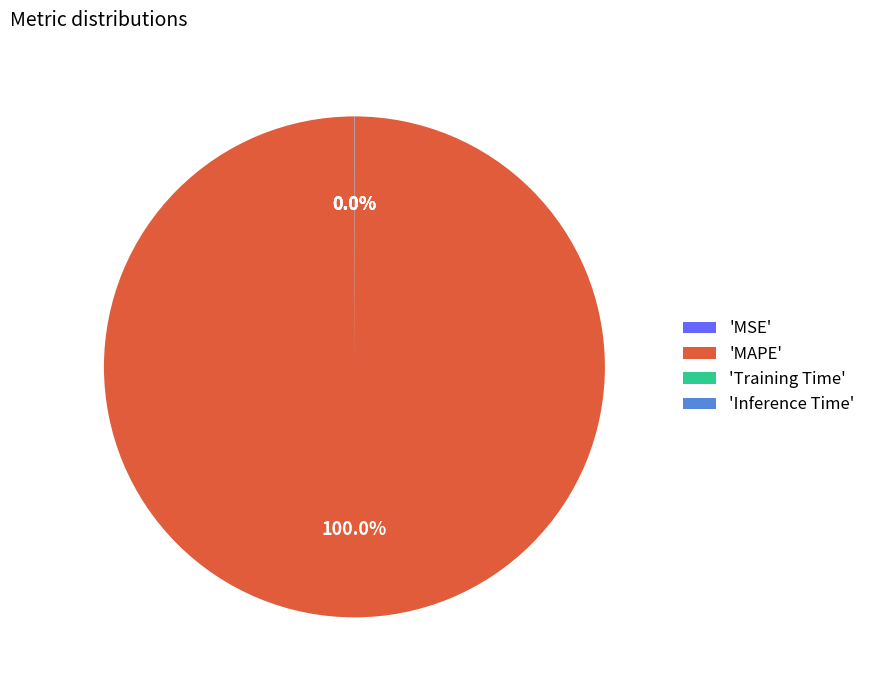

What is the largest slice in the pie chart?

'MAPE'